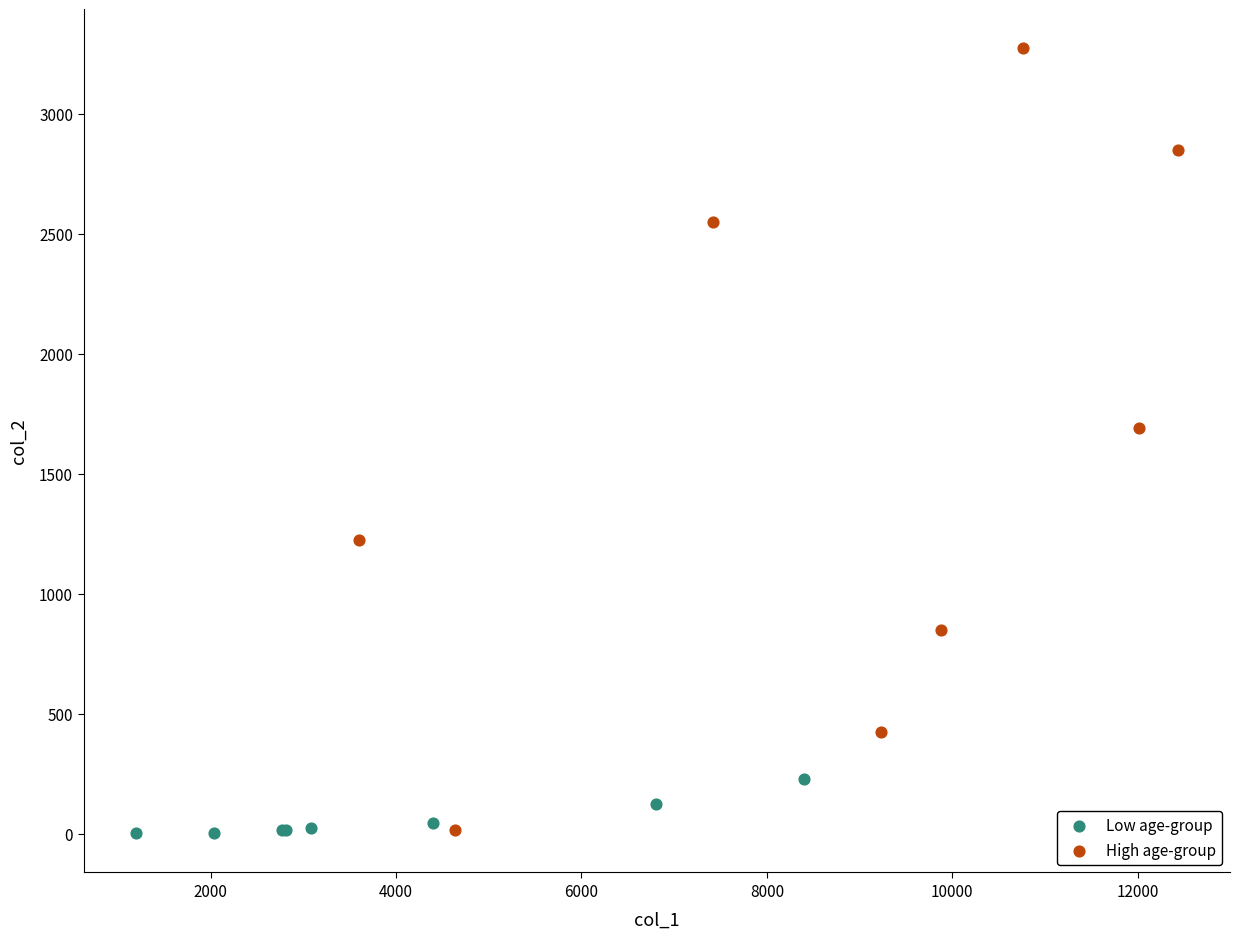

Which series has the largest Y range (max minus min)?

High age-group